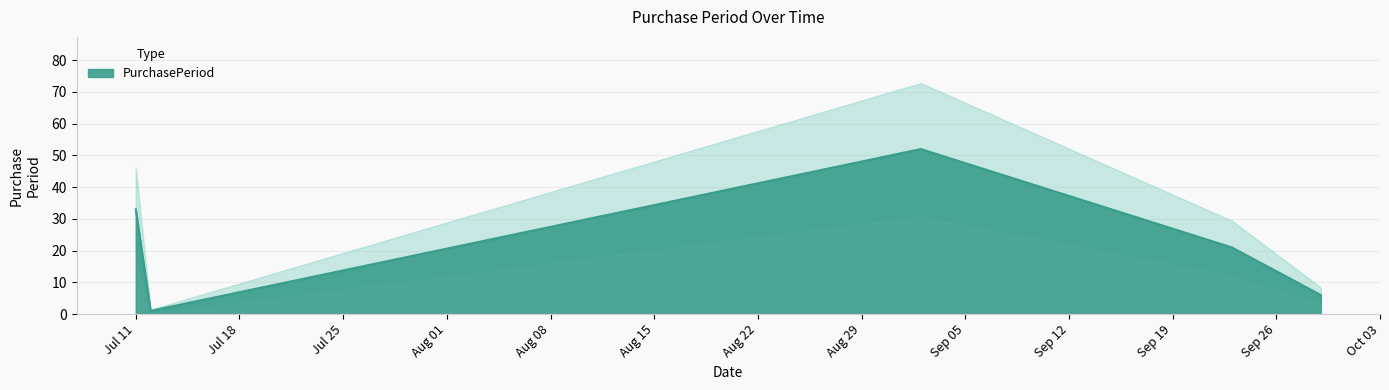

At which category does the chart reach its peak across all series?

2016-09-02